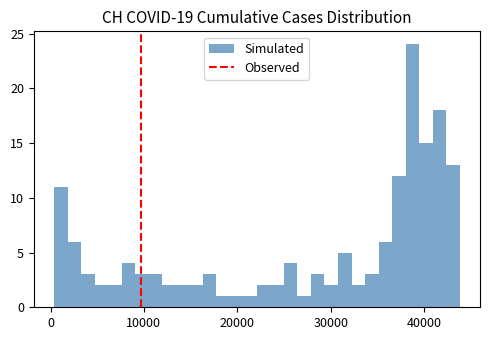

Around what value on the x-axis is the tallest bar? Give the approximate position of its centre, as read against the axis.

39000